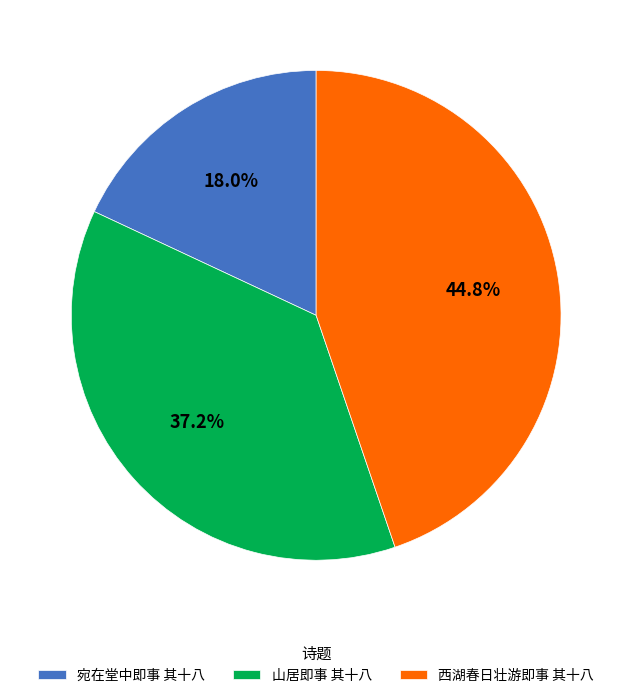

To the nearest percent, what is the difference between the 山居即事 其十八 and 宛在堂中即事 其十八 slice percentages?

19%